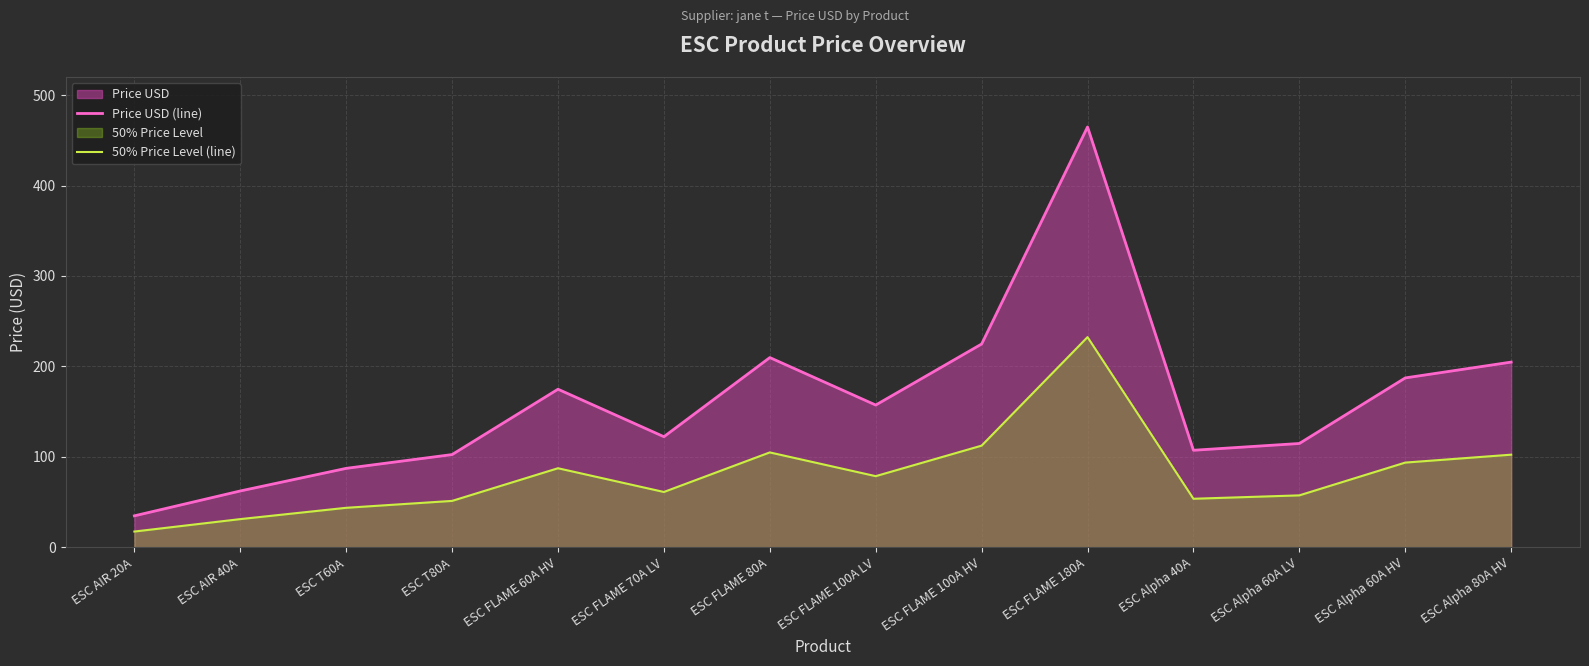

Rank the series at ESC AIR 40A from highest to lowest value.

Price USD (line), 50% Price Level (line)